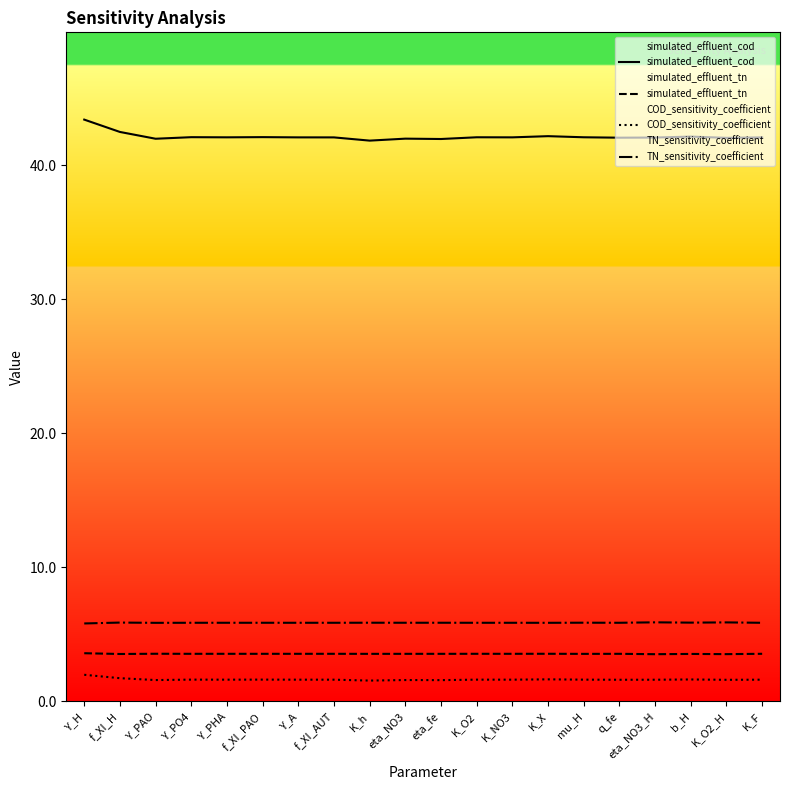

Where is the first local maximum for COD_sensitivity_coefficient?

Y_PO4